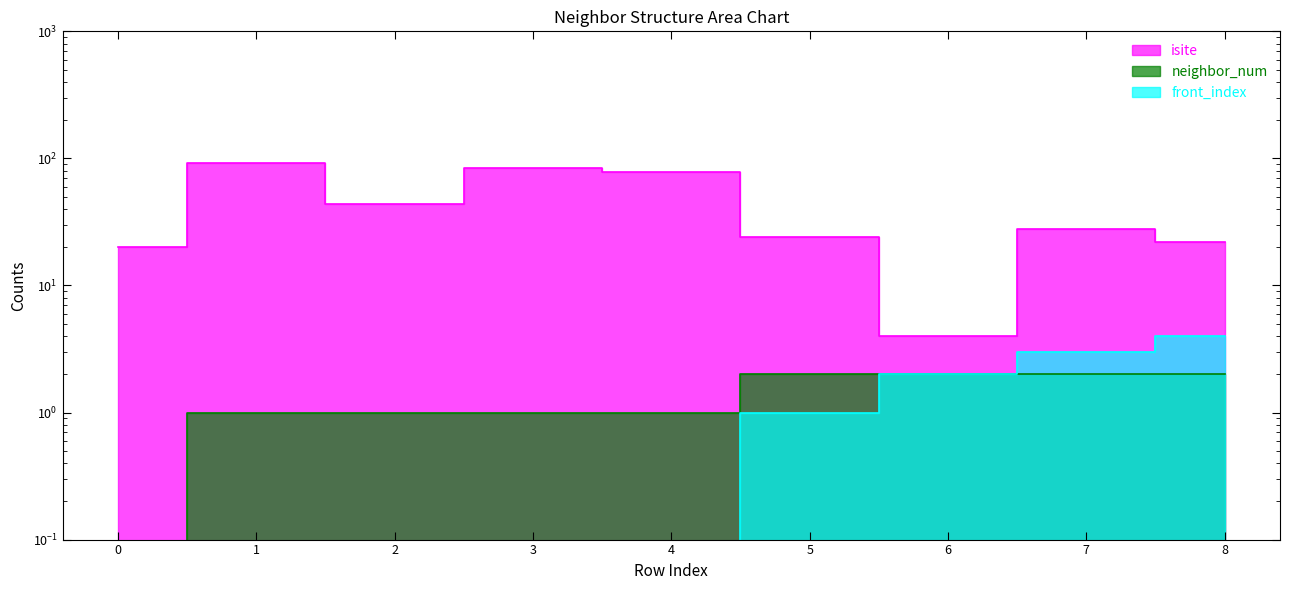

Reading right to left, extract all data points from this chart.

isite: 22	28	4	24	78	84	44	92	20
neighbor_num: 2	2	2	2	1	1	1	1	0
front_index: 4	3	2	1	0	0	0	0	0